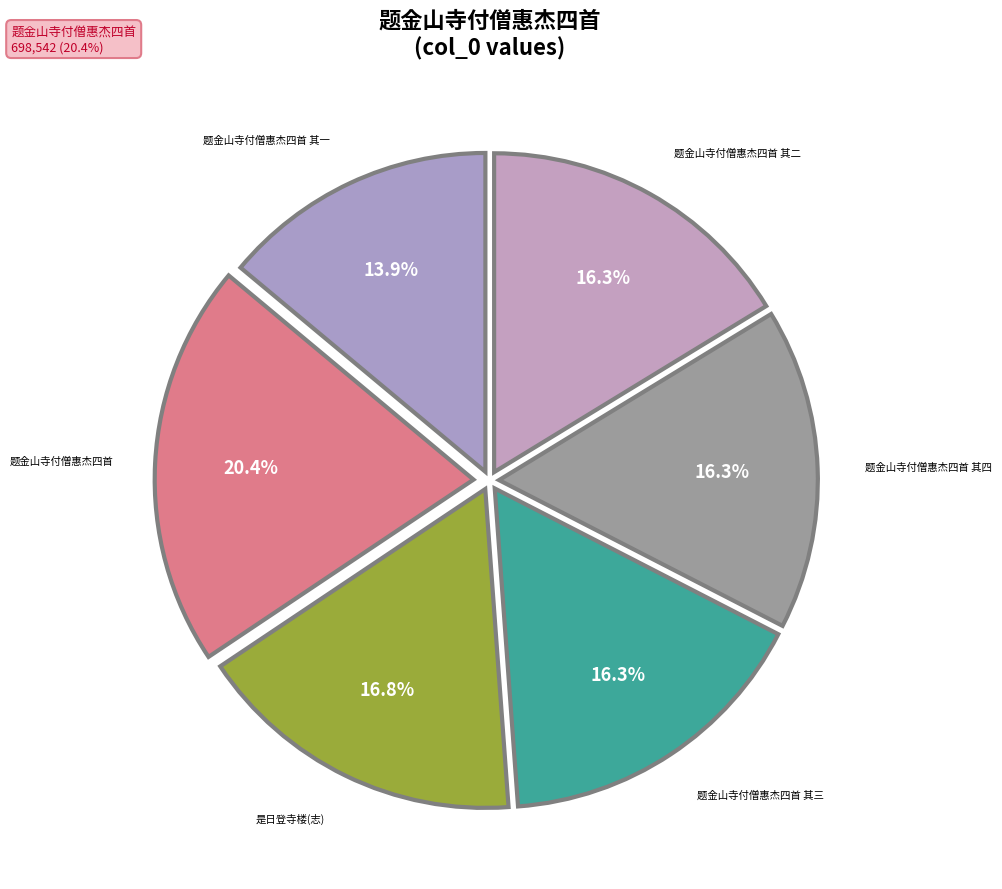

How many segments does this pie chart have?

6